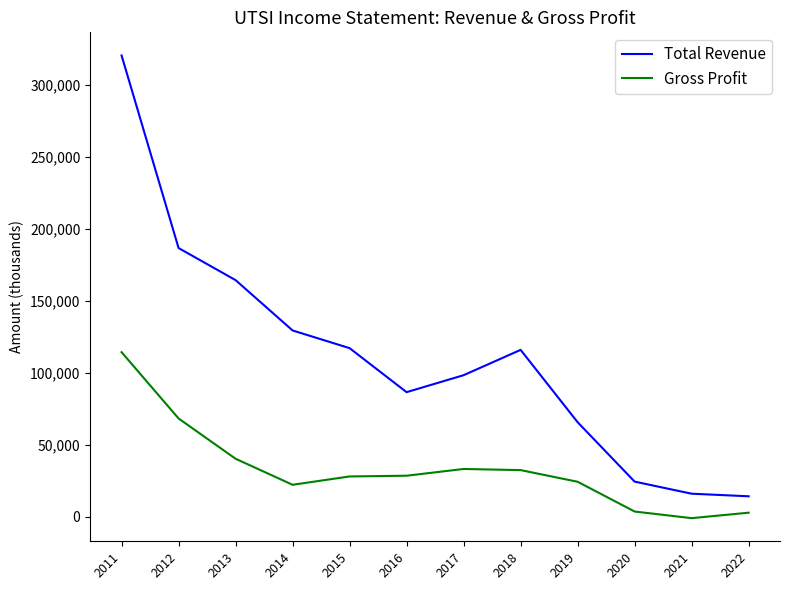

Which series has the largest range (max minus min)?

Total Revenue